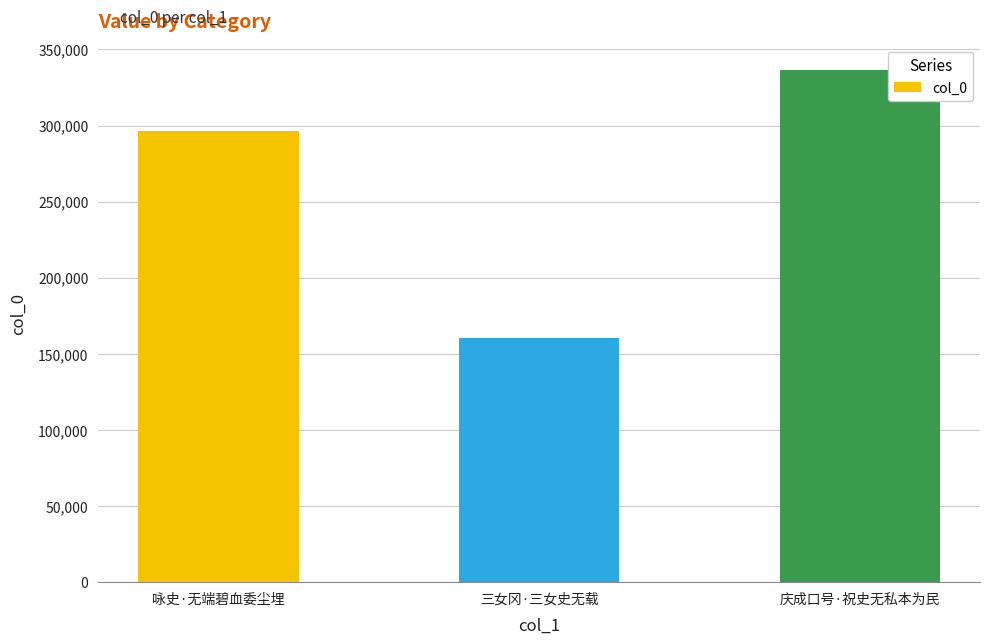

What is the sum of all values?

792776